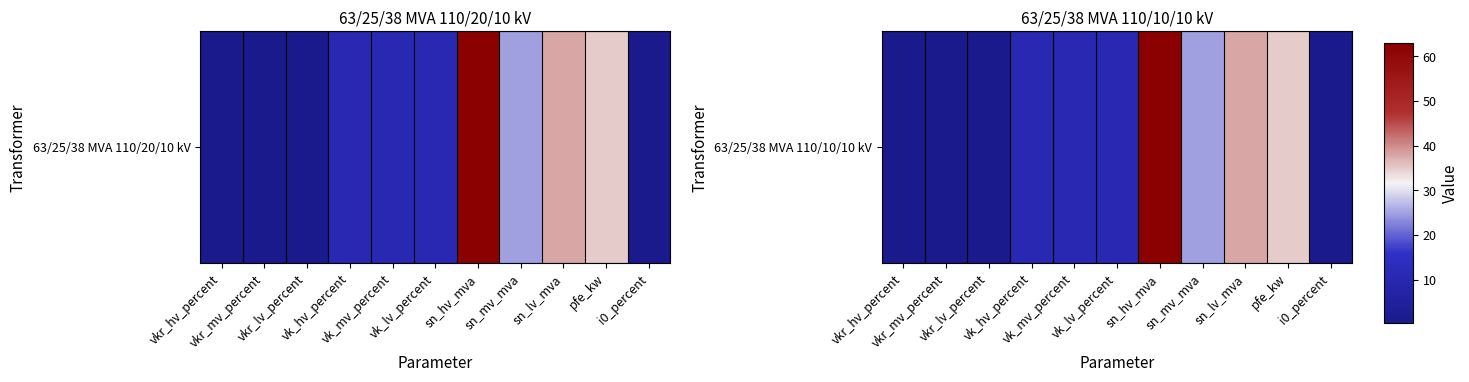

What is the maximum value shown in the chart?

63.0